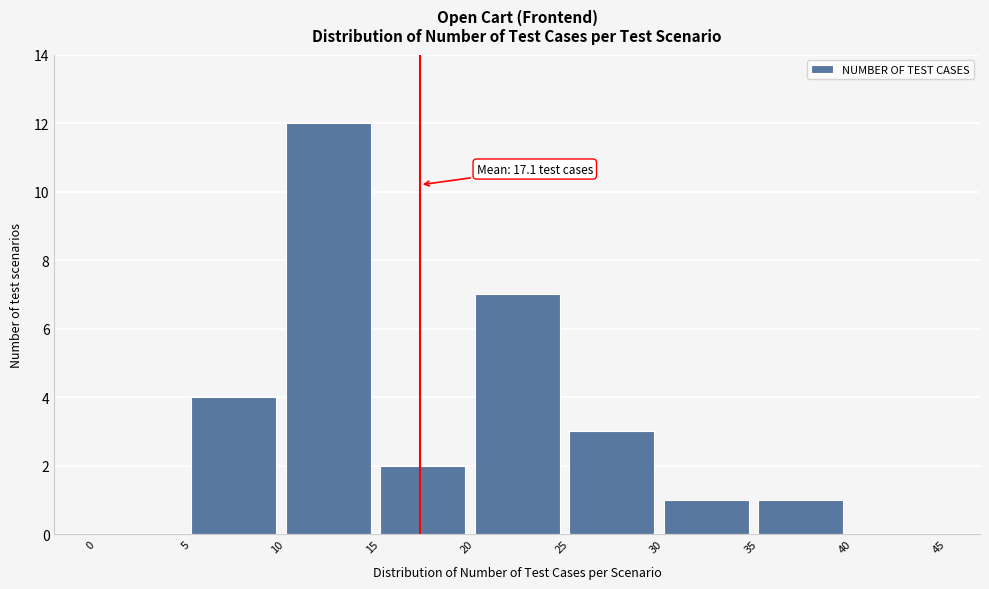

Which range on the x-axis has the tallest bar?

10 to 15